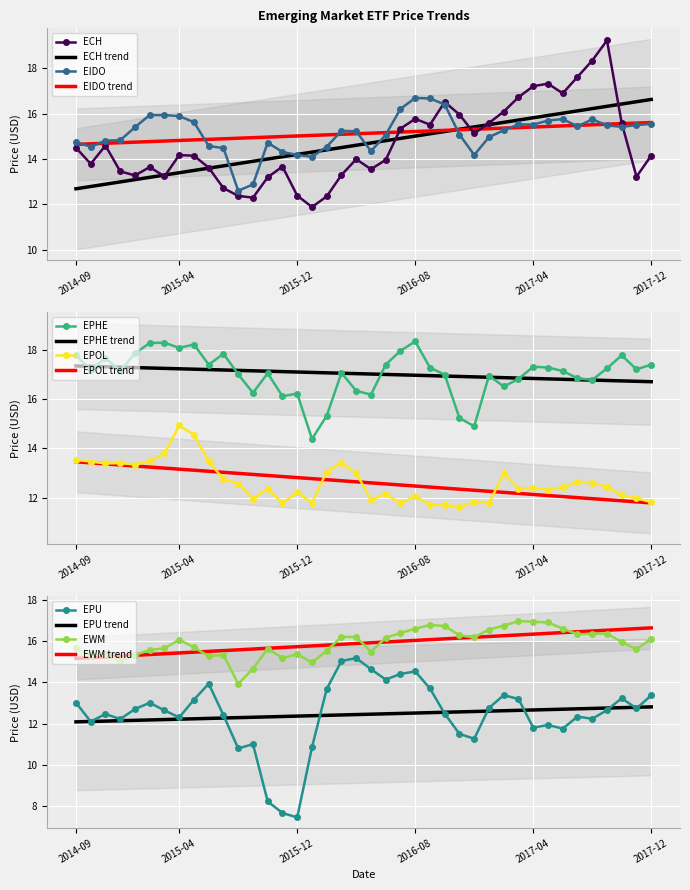

Which series has the largest range (max minus min)?

EPU